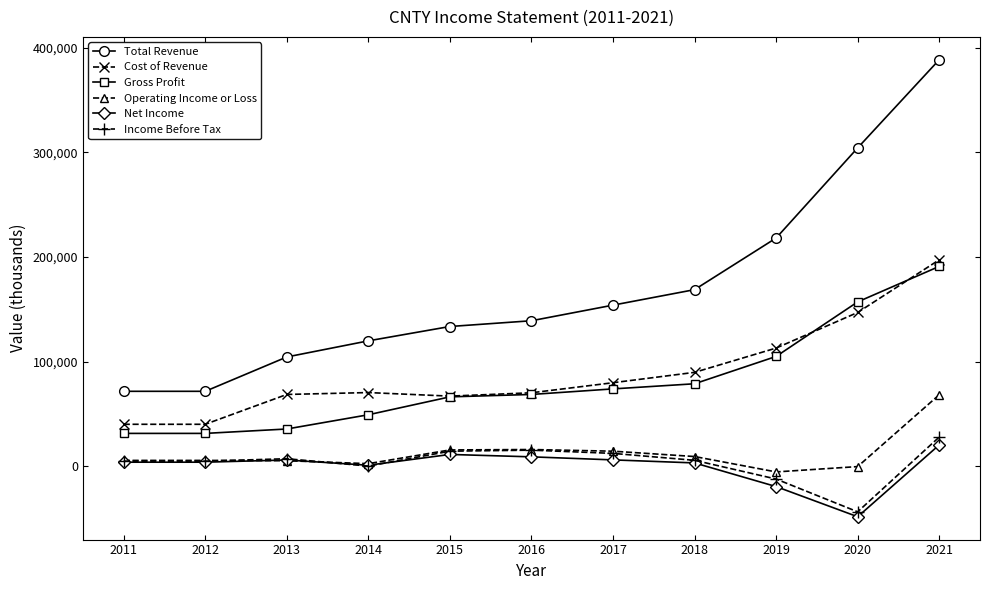

True or false: Cost of Revenue and Income Before Tax intersect in this chart.

False